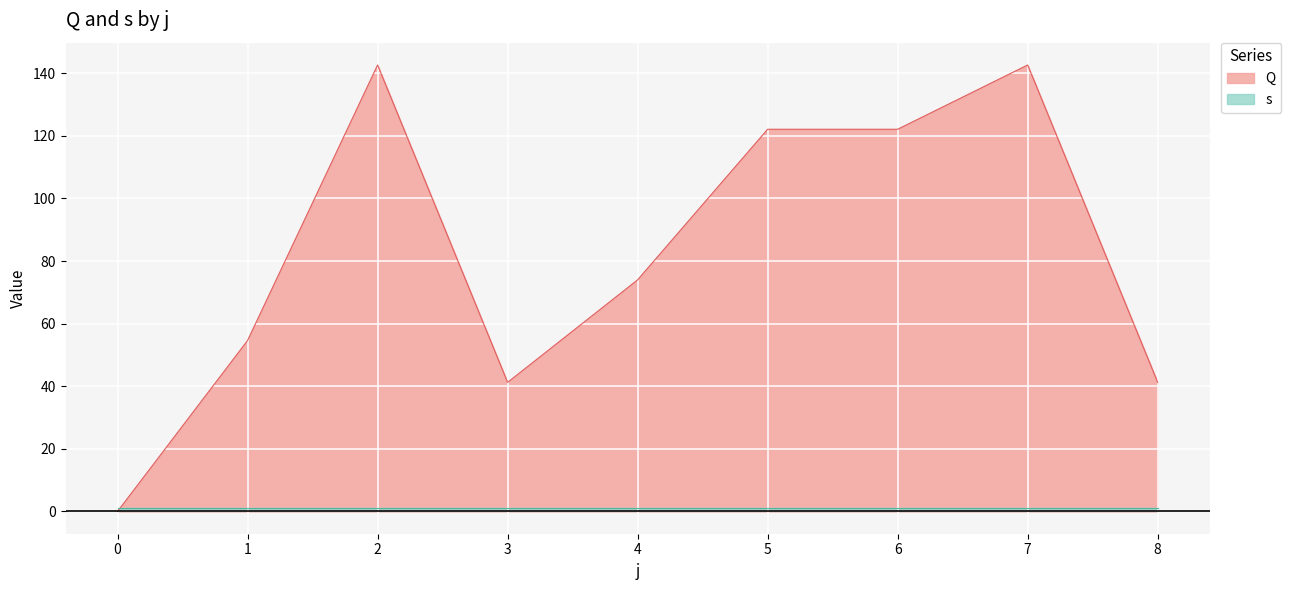

Where does the data first go above 73?

2